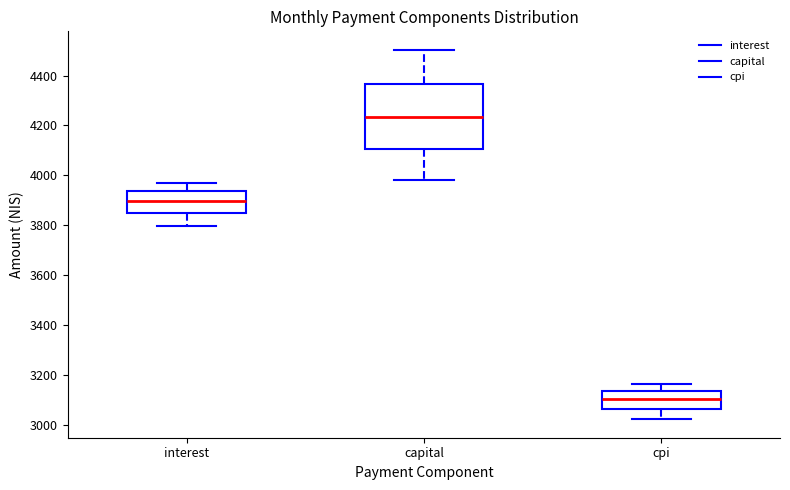

Where does the upper whisker of the box for capital end on the y-axis? The values are not printed on the chart, so give them approximately, as read against the axis.

4500